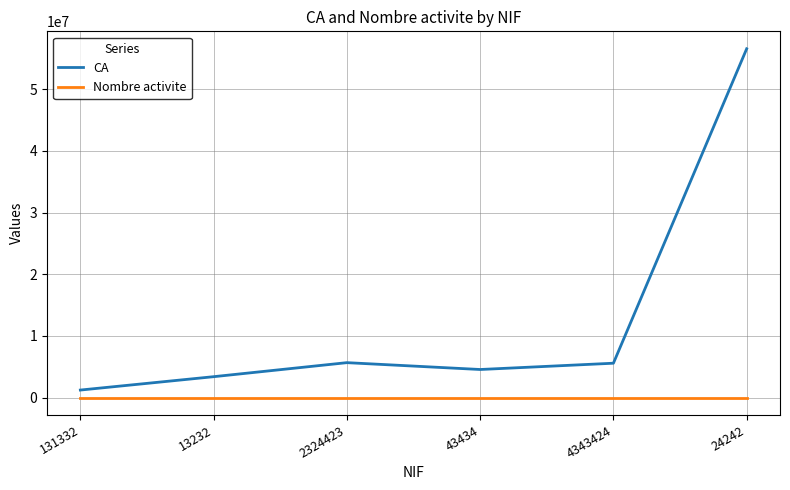

At how many categories does at least one series exceed 54052295?

1